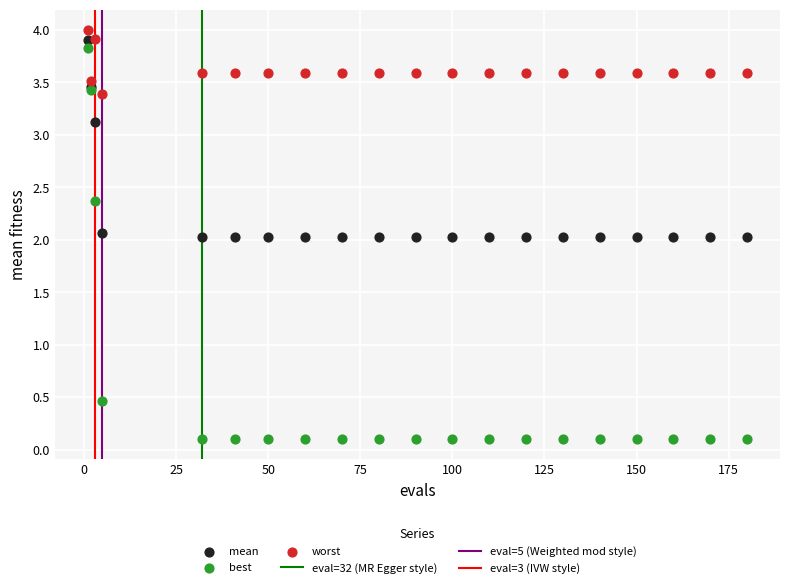

In the best series, what Y value is closest to 1?

0.5